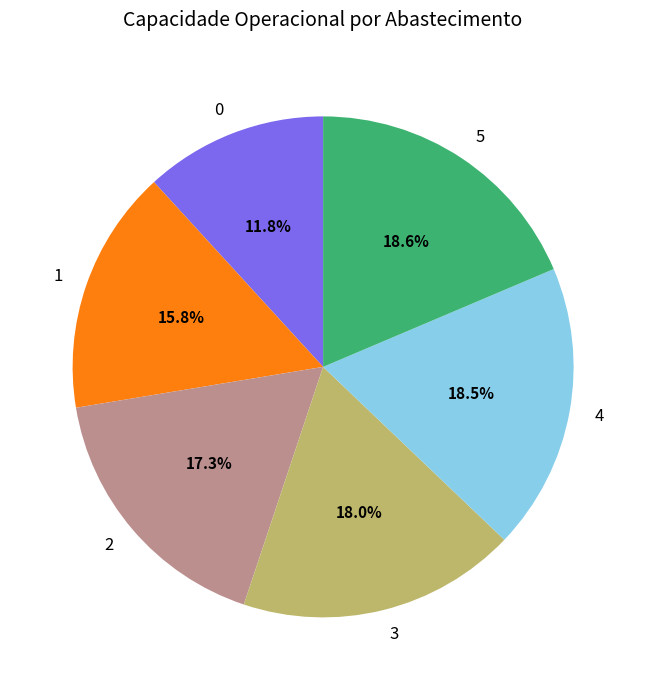

To the nearest percent, what is the difference between the largest and smallest slice percentages?

7%